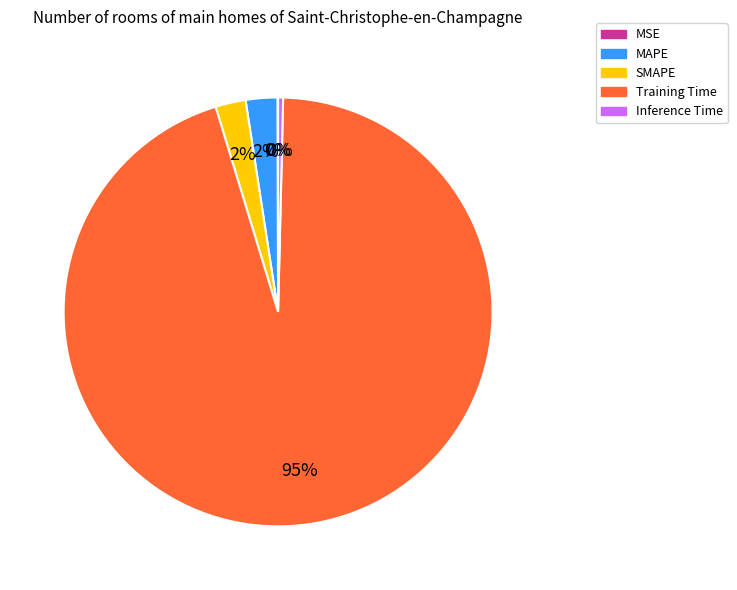

To the nearest percent, what is the average slice percentage?

20%